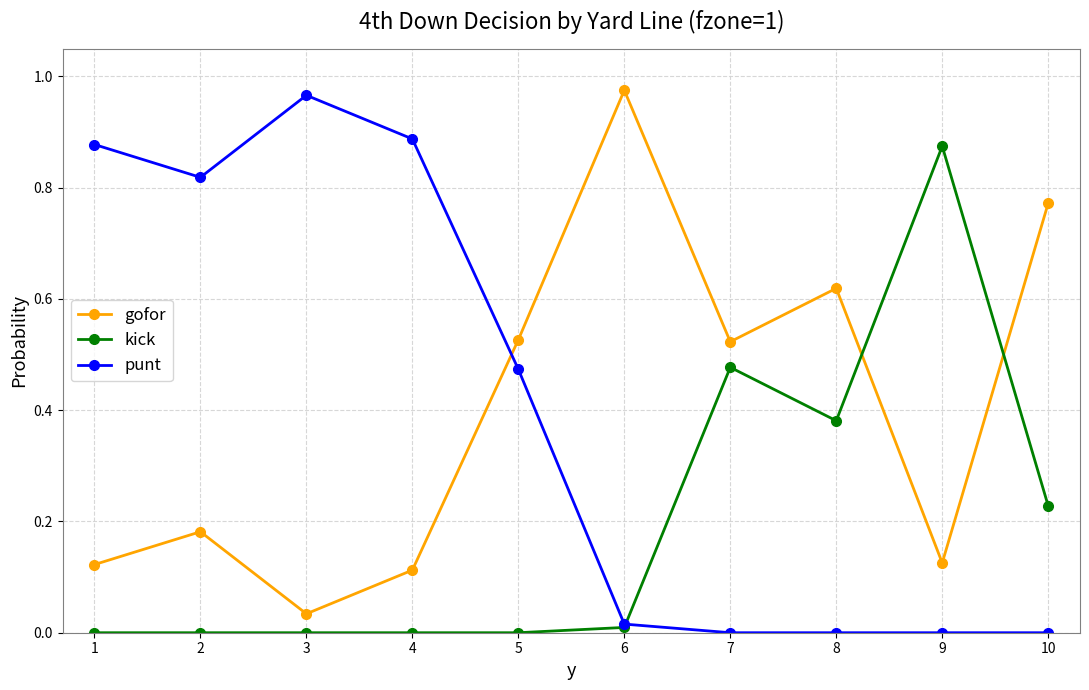

Between 3 and 10, which series saw the biggest shift?

punt